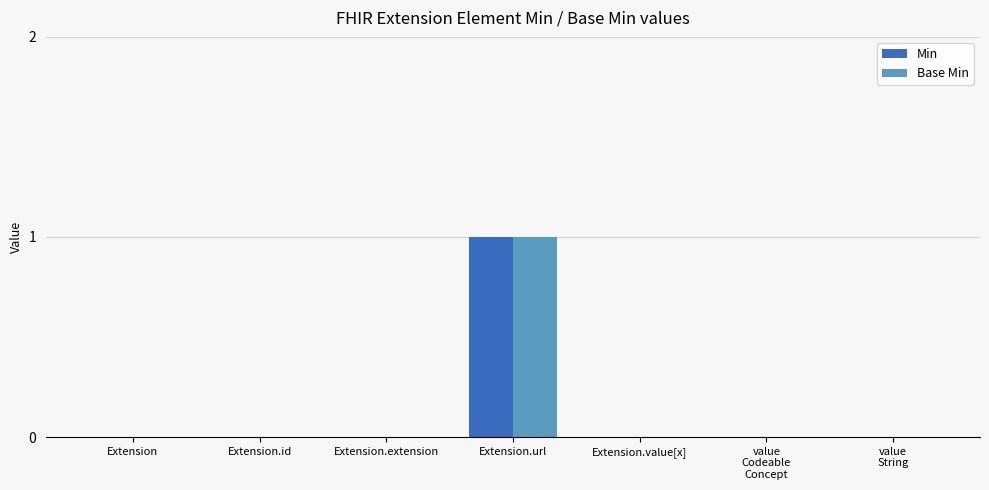

What is the sum of all Base Min values?

1